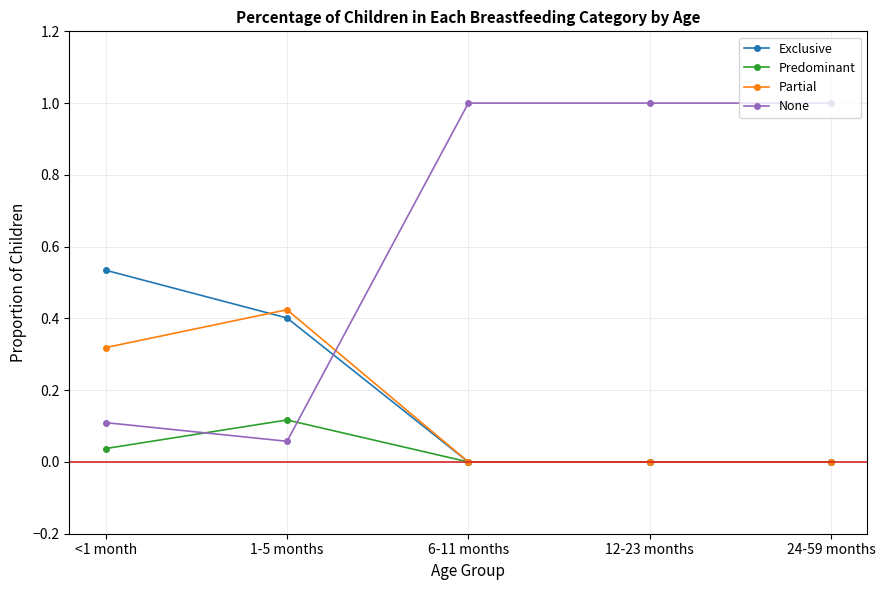

Where is the first local maximum for Predominant?

1-5 months